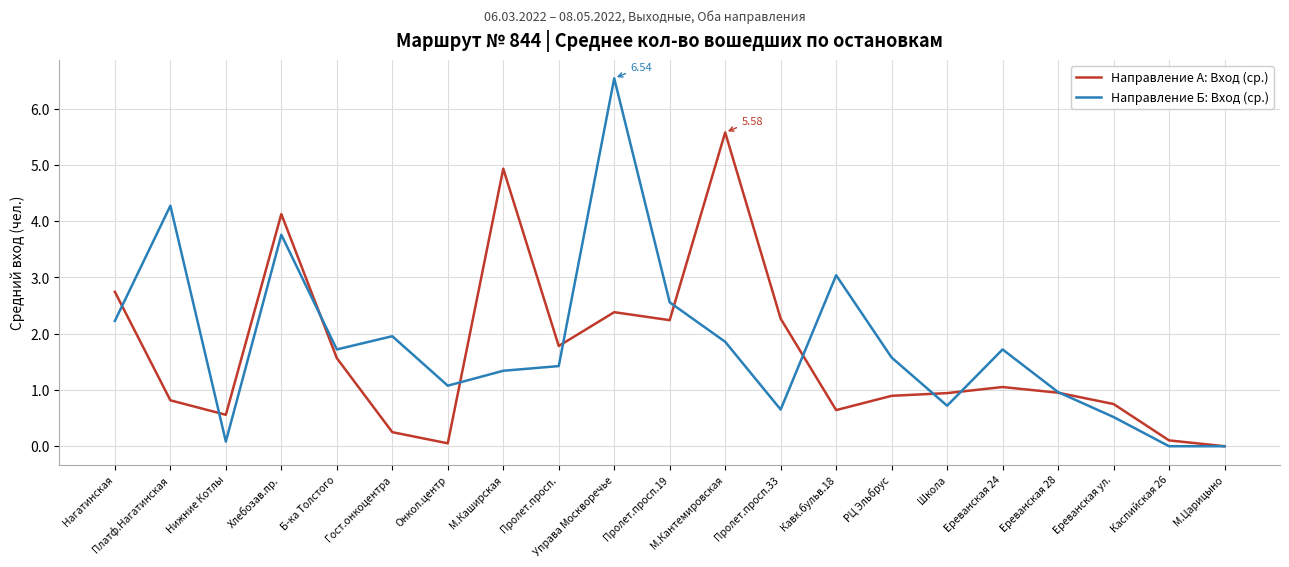

Is the value of Направление Б: Вход (ср.) at Онкол.центр greater than the value of Направление А: Вход (ср.) at РЦ Эльбрус?

Yes